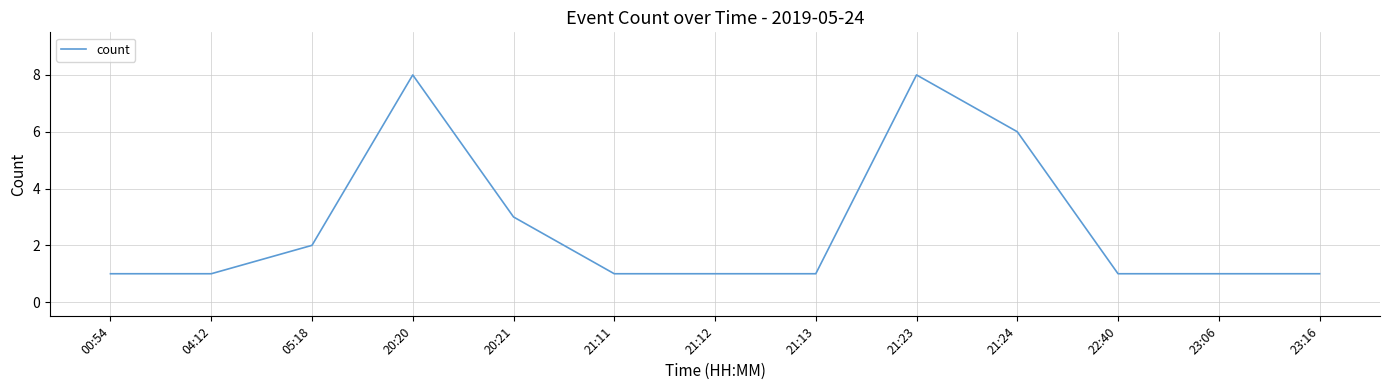

At which label is the value closest to 4?

20:21